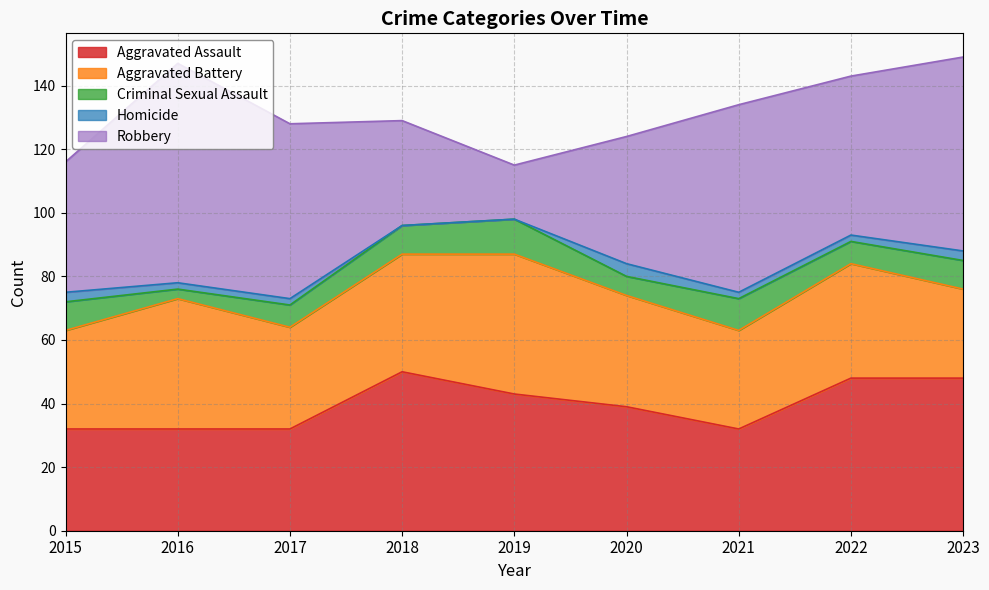

Reading left to right, extract all data points from this chart.

Aggravated Assault: 2015=32	2016=32	2017=32	2018=50	2019=43	2020=39	2021=32	2022=48	2023=48
Aggravated Battery: 2015=31	2016=41	2017=32	2018=37	2019=44	2020=35	2021=31	2022=36	2023=28
Criminal Sexual Assault: 2015=9	2016=3	2017=7	2018=9	2019=11	2020=6	2021=10	2022=7	2023=9
Homicide: 2015=3	2016=2	2017=2	2018=0	2019=0	2020=4	2021=2	2022=2	2023=3
Robbery: 2015=41	2016=69	2017=55	2018=33	2019=17	2020=40	2021=59	2022=50	2023=61